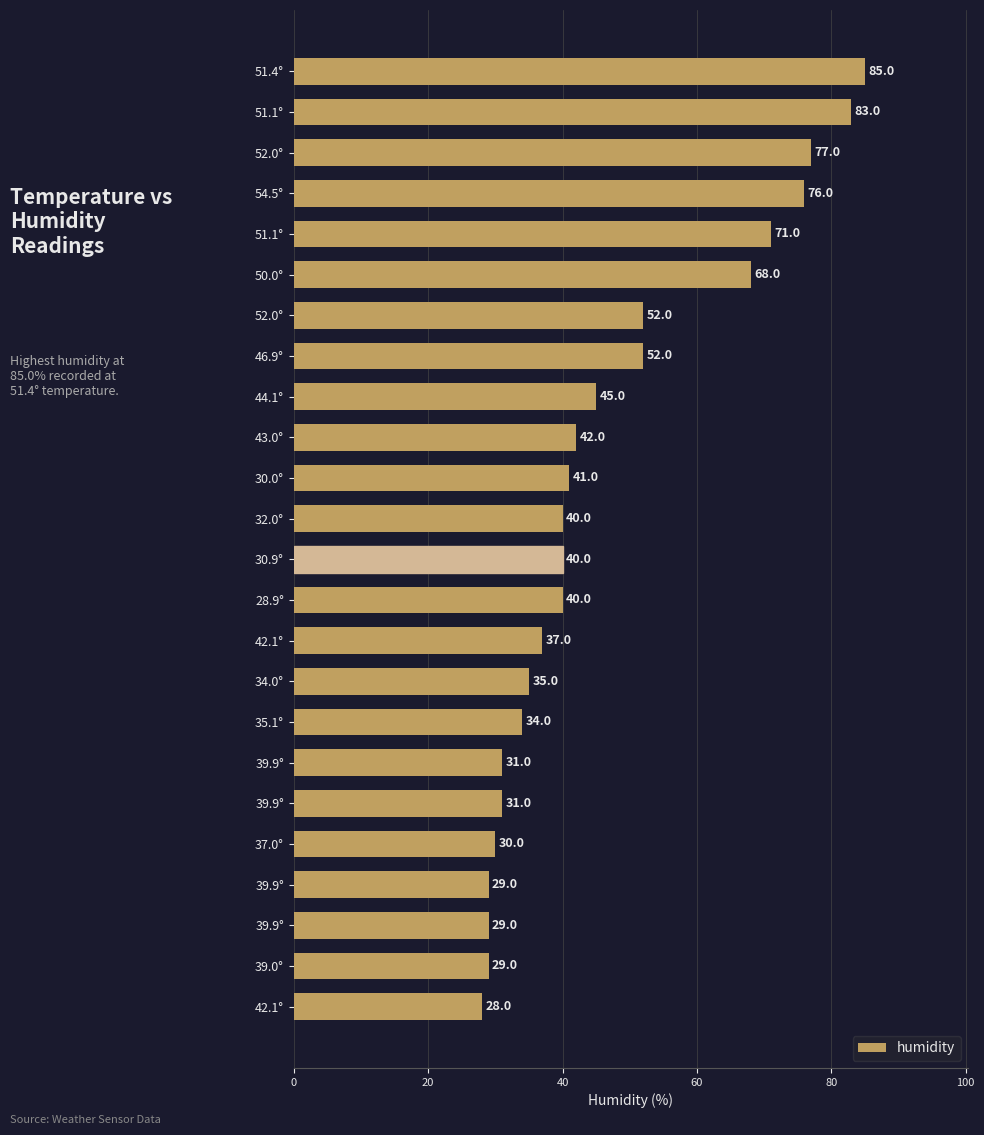

Does the chart contain stacked bars?

No